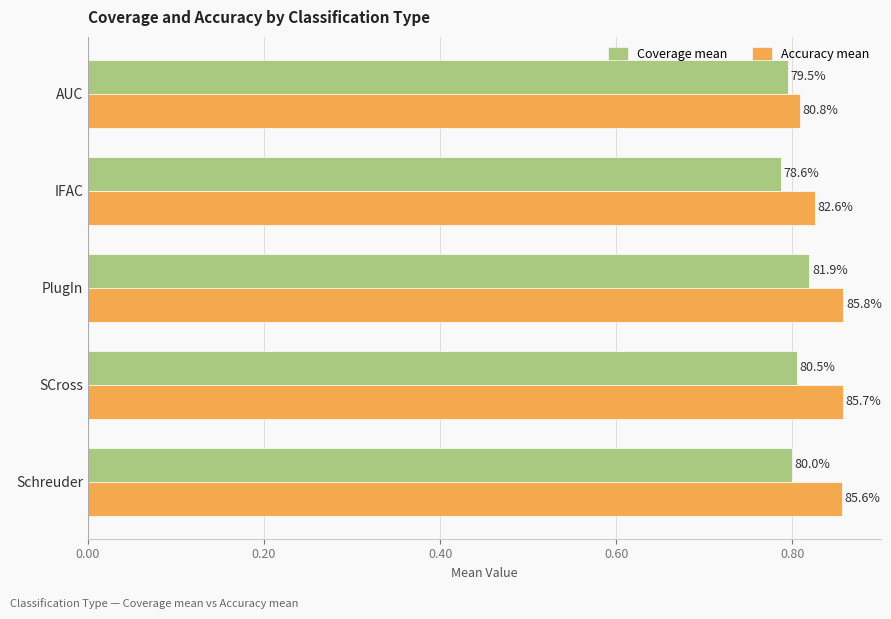

What are all the series names shown in the legend?

Coverage mean, Accuracy mean